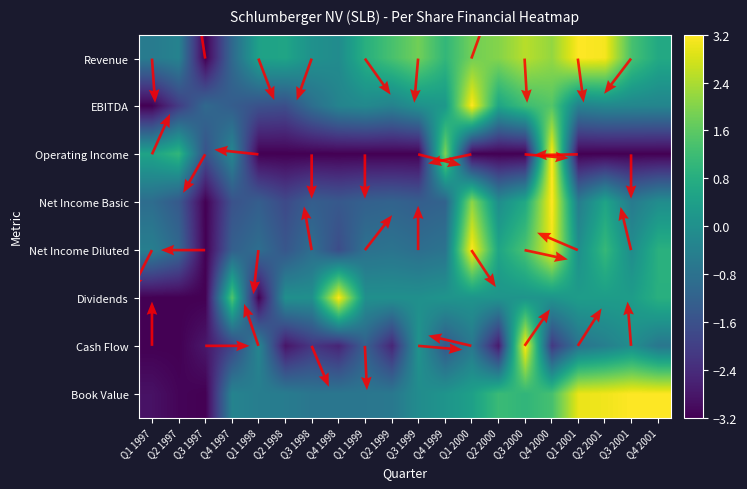

At how many categories does at least one series exceed 2?

9